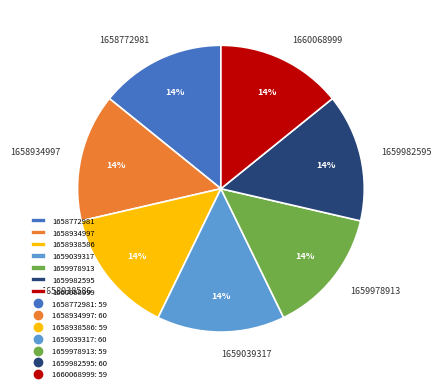

What is the ratio of the value at 1659039317 to the value at 1659982595?

1.0